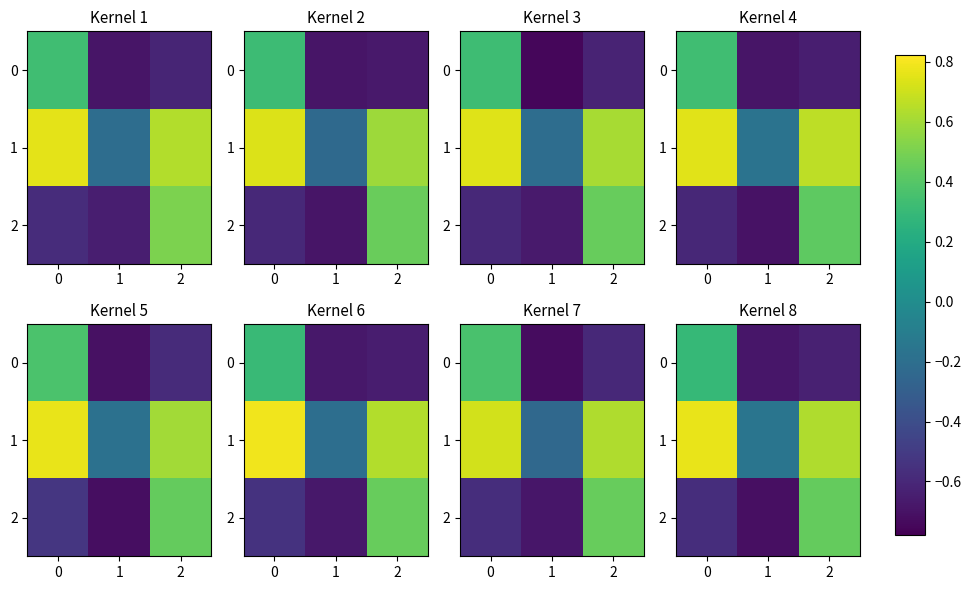

Is it true that row_0 equals -0.8 at 2?

False